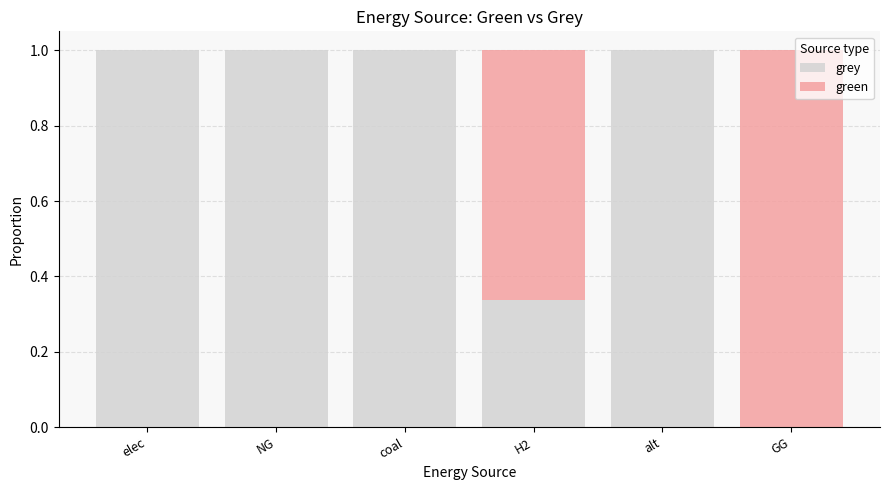

The grey series shows 0.6 at coal. True or false?

False